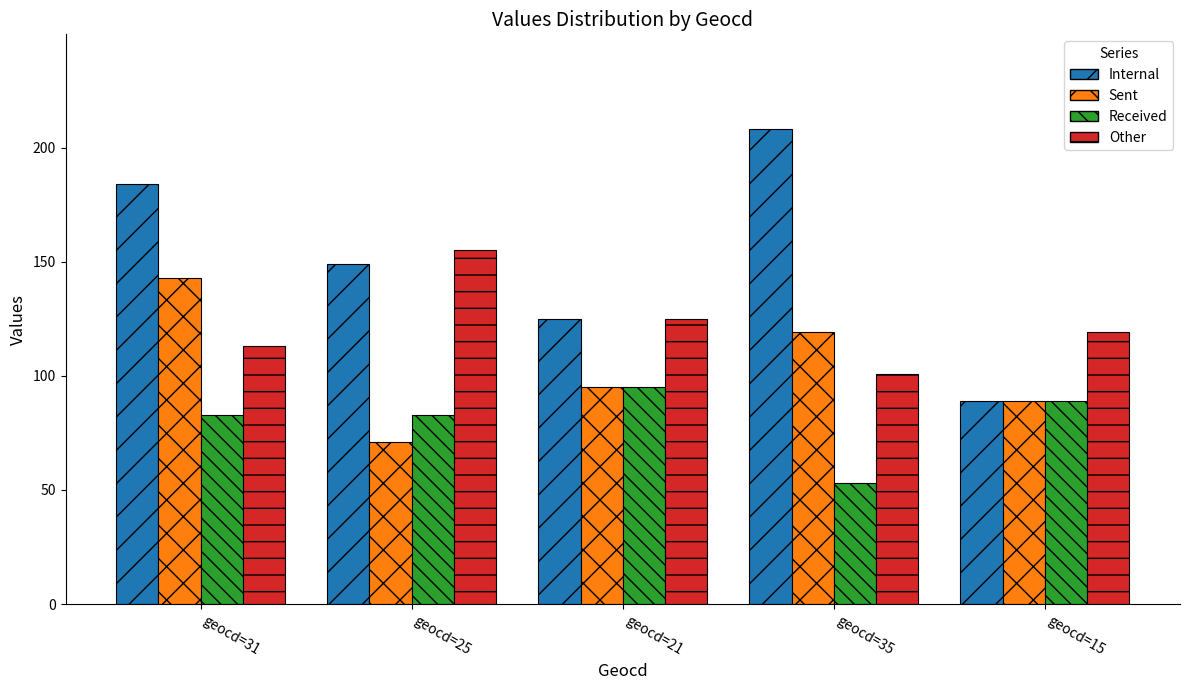

Count the Other values in the range 113 to 125.

3